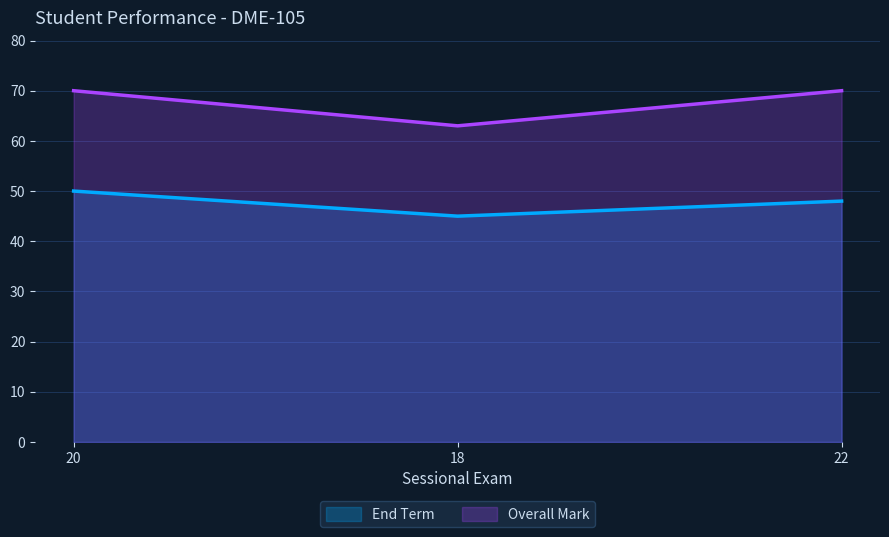

Is the value of End Term at 18 greater than the value of Overall Mark at 20?

No